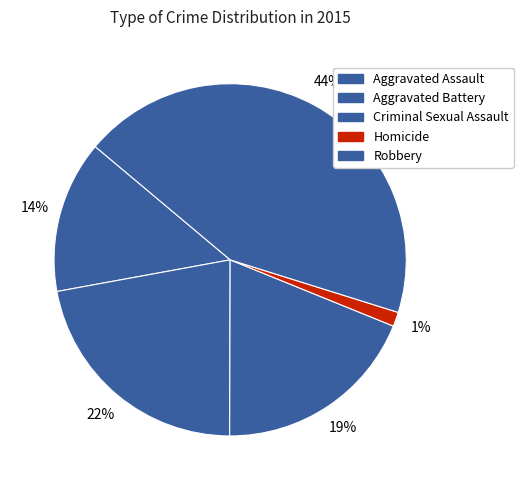

How many slices are in this pie chart?

5